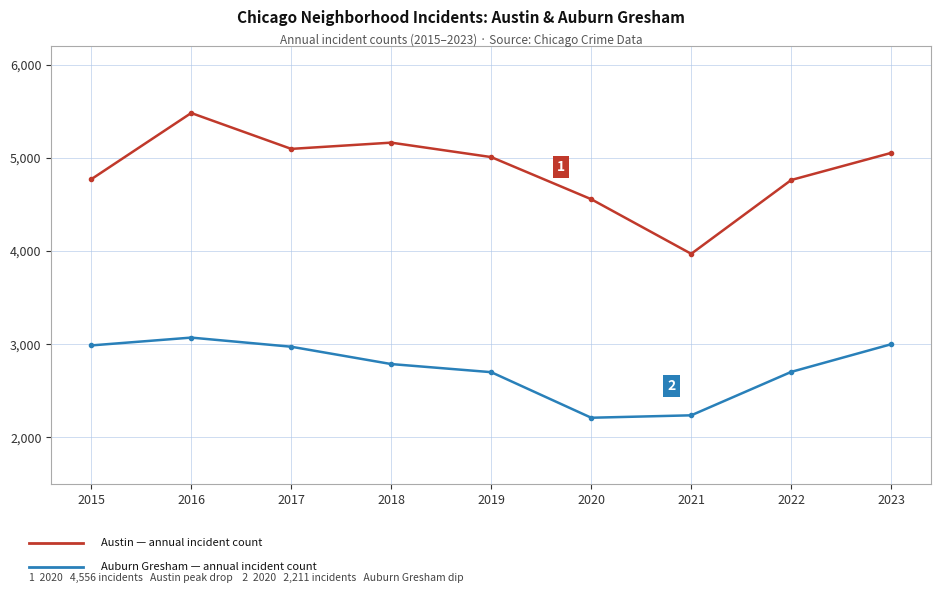

What is the total value across all series at 2023?

8053